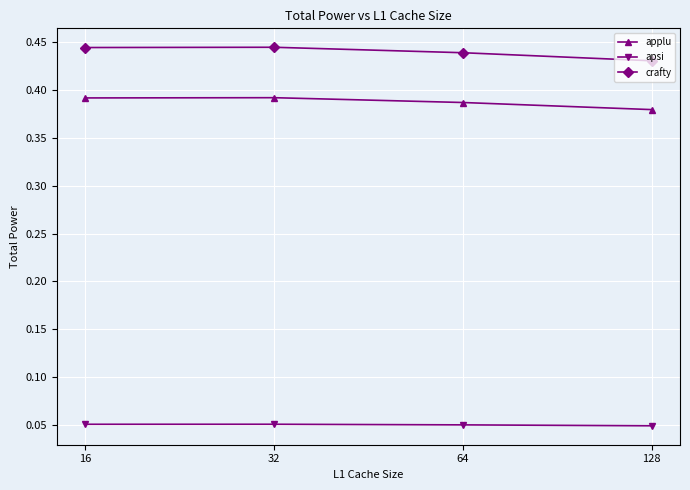

How many lines are shown in the chart?

3